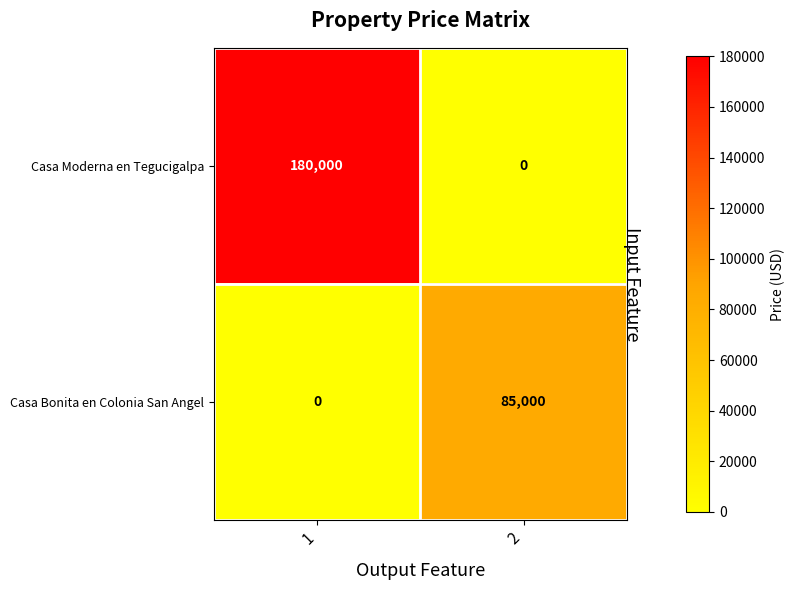

What is the difference between the highest and lowest values at 2?

85000